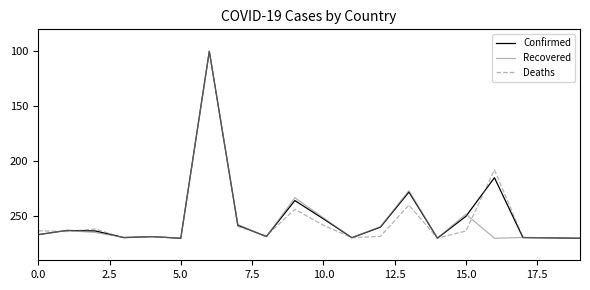

What is the minimum value for Recovered?

100.0